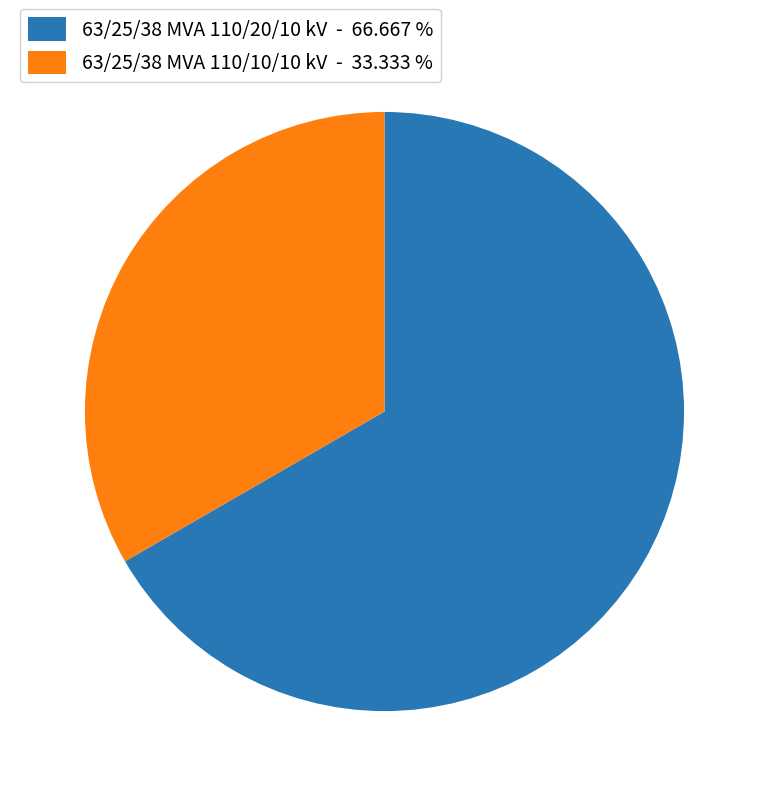

True or false: 63/25/38 MVA 110/10/10 kV accounts for 33% of the total.

True